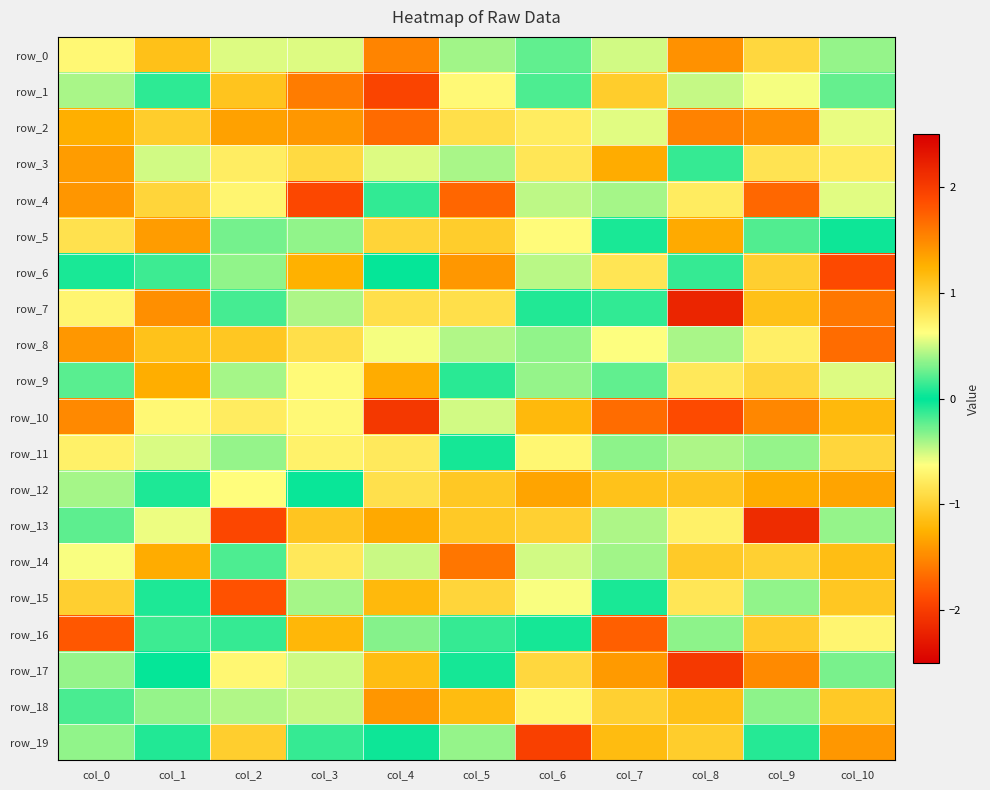

How many data points in row_8 are less than 0?

3